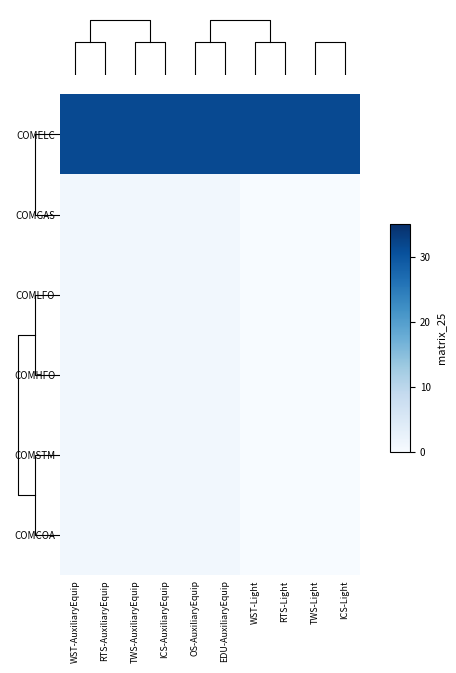

Which series has the largest range (max minus min)?

COMGAS